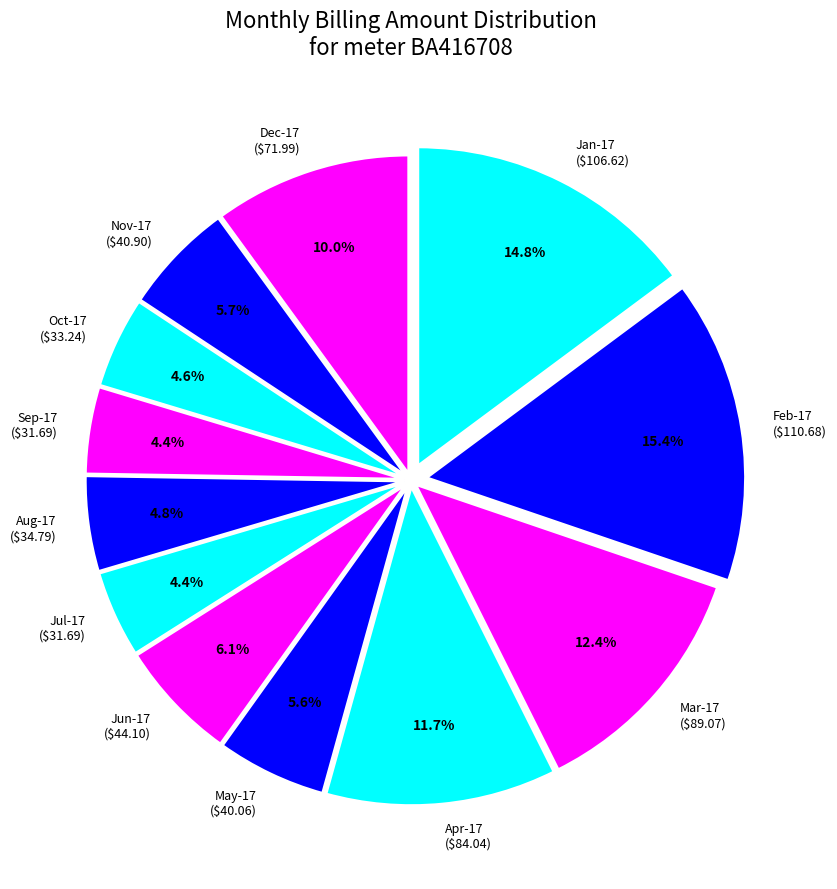

What is the largest slice in the pie chart?

Feb-17